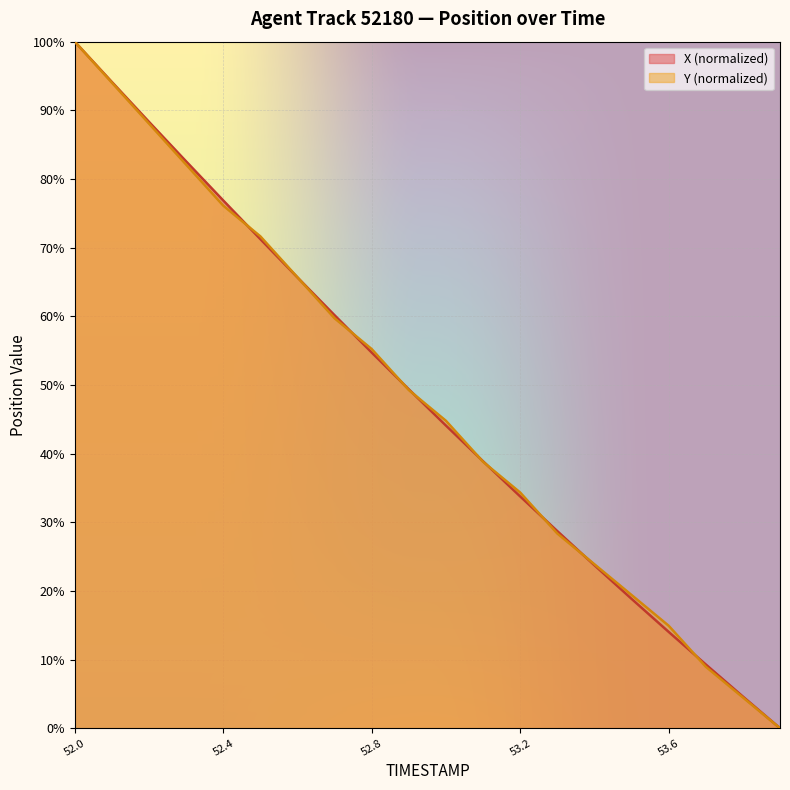

What is the total value across all series at 53.2?

68.1